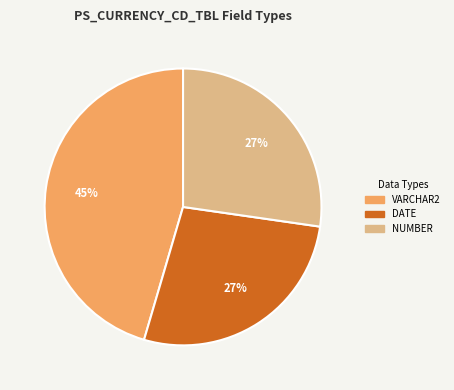

Do VARCHAR2 and NUMBER together represent more than half of the pie?

Yes